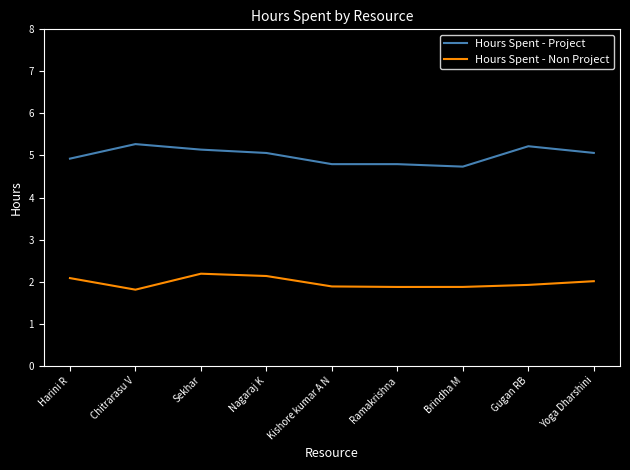

What position from the right is Nagaraj K?

6